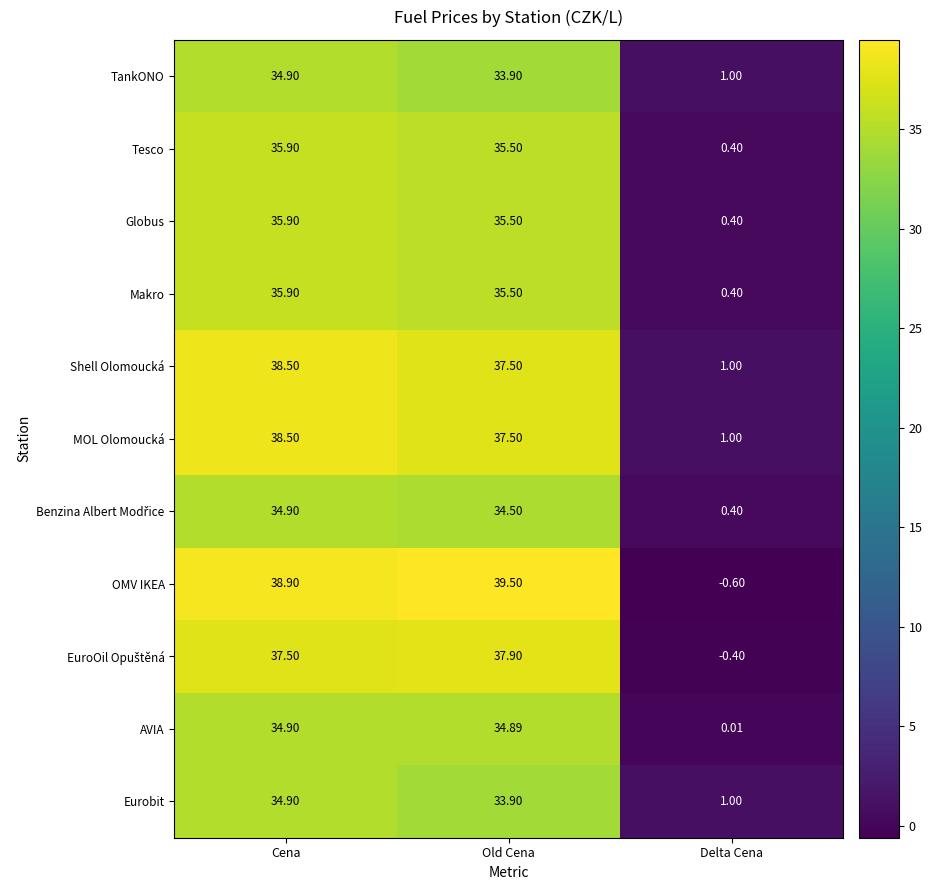

At which category does the chart reach its peak across all series?

Old Cena